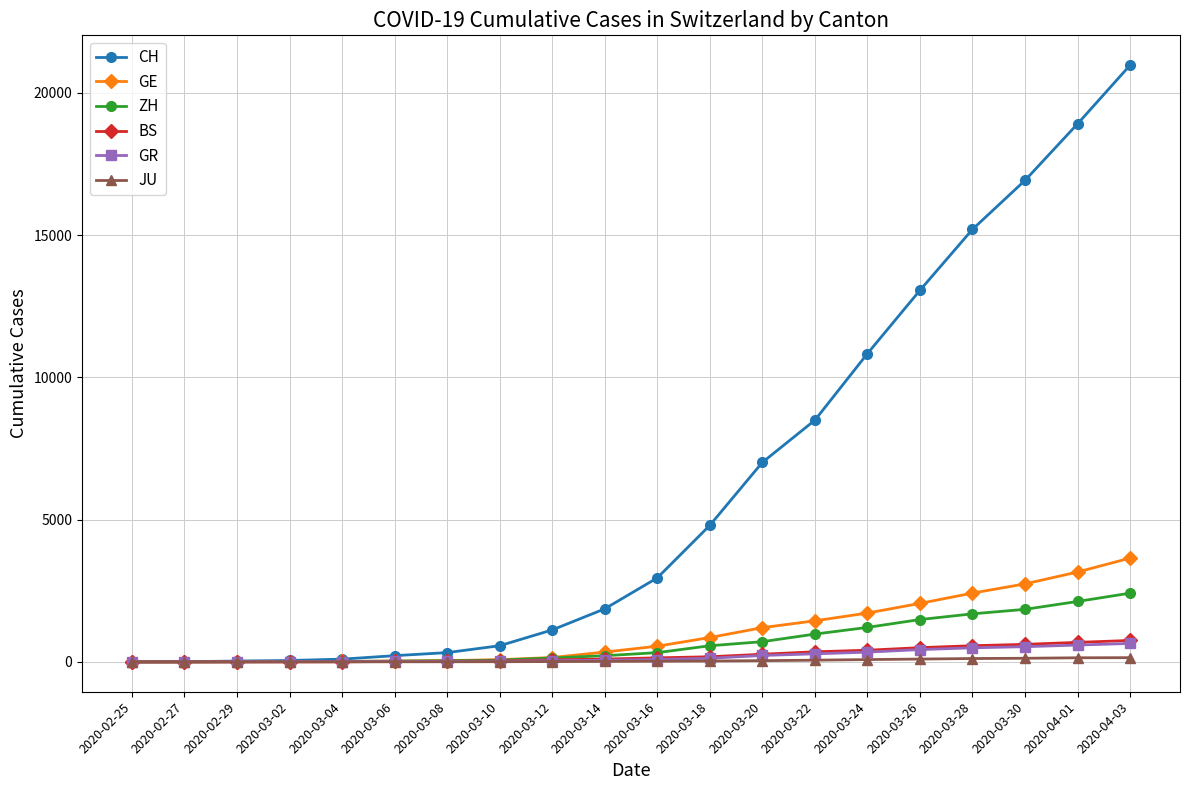

The value of BS at 2020-02-25 is 0. True or false?

True